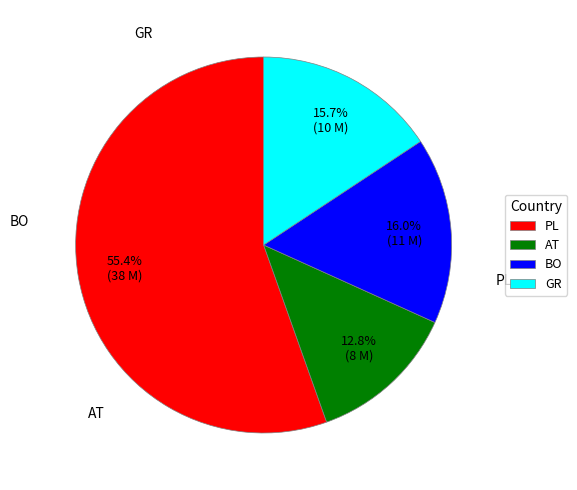

Does PL account for over 50% of the chart?

Yes